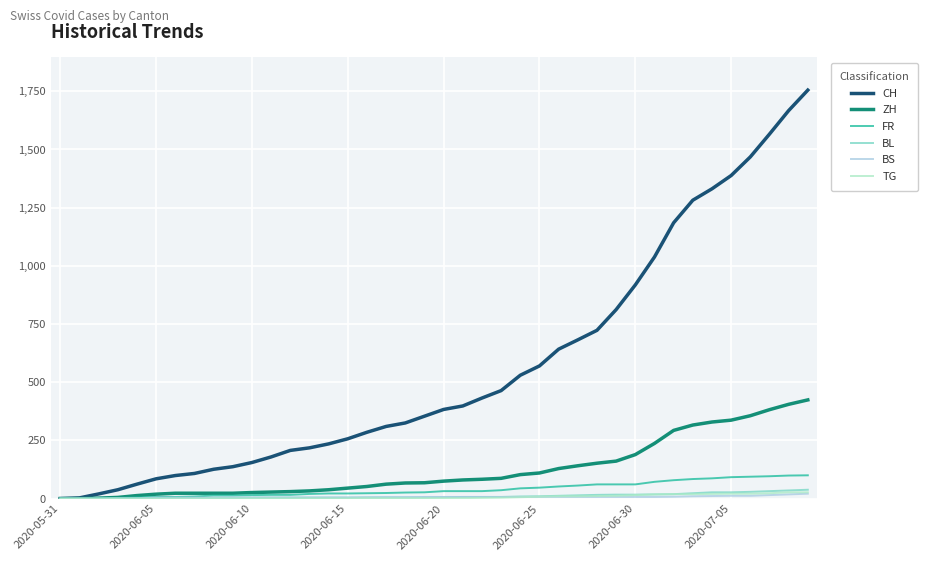

What is the difference between the second highest and minimum values in the BS series?

18